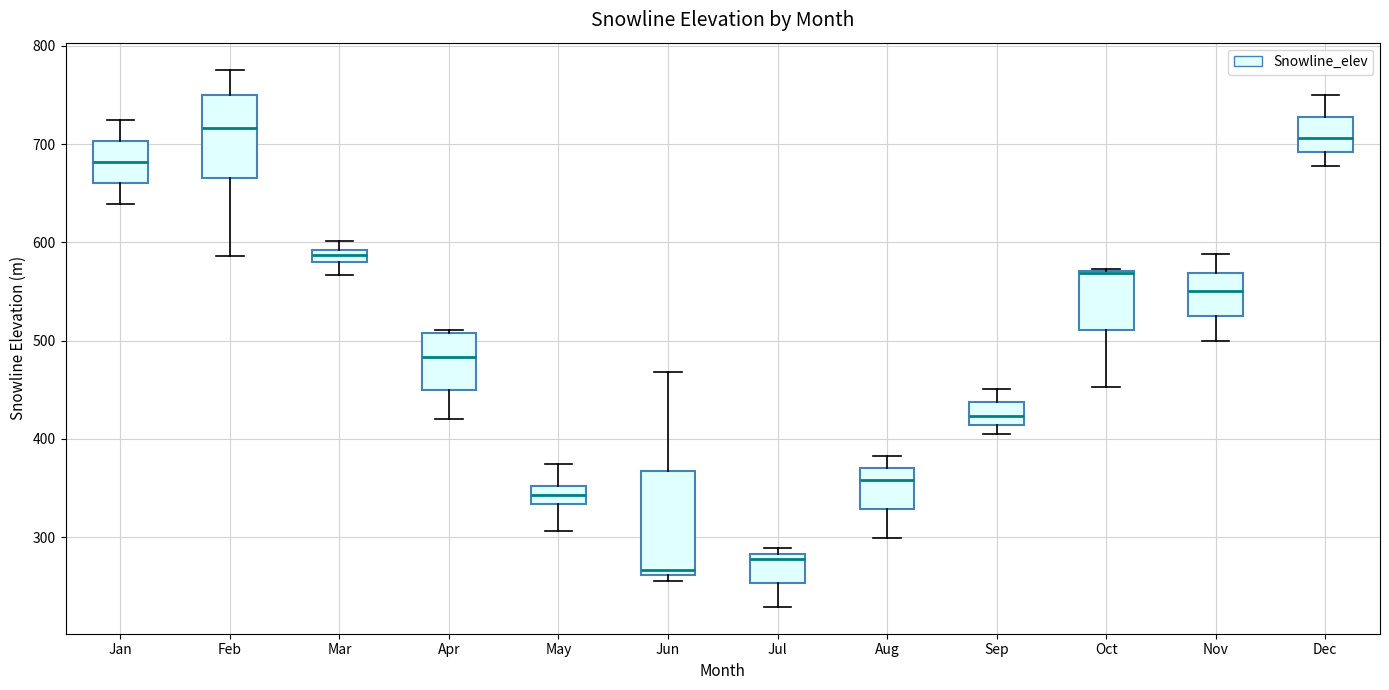

Comparing the boxes themselves (not the whiskers), which one is the tallest?

Jun